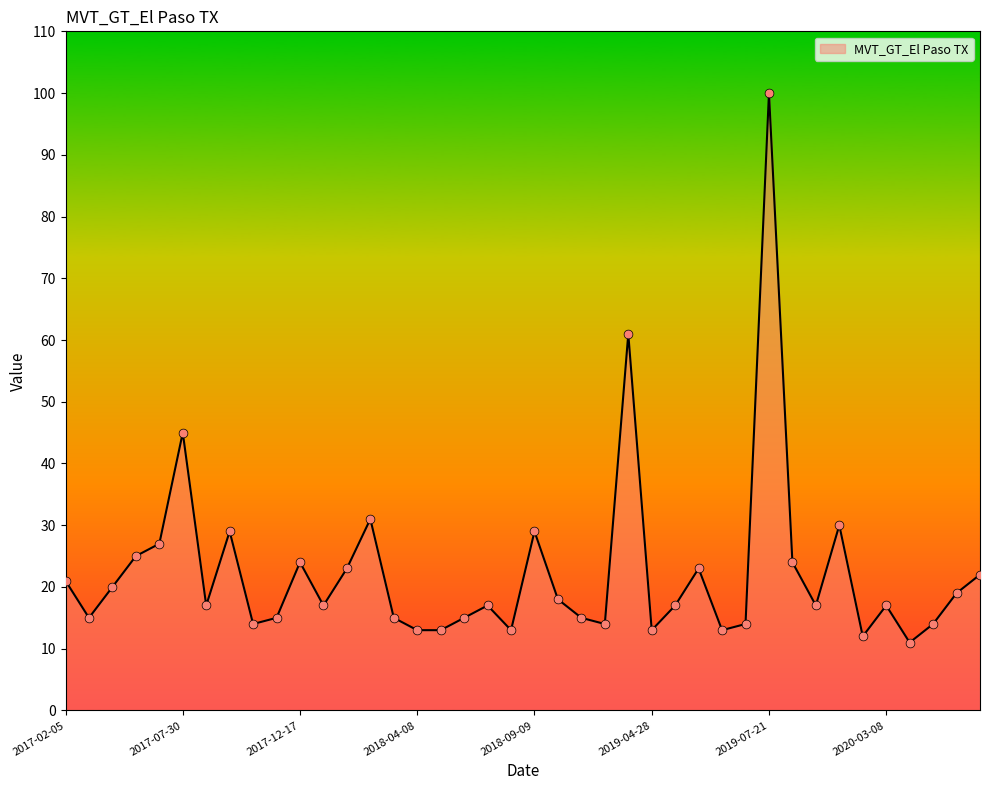

What is the minimum value shown in the chart?

11